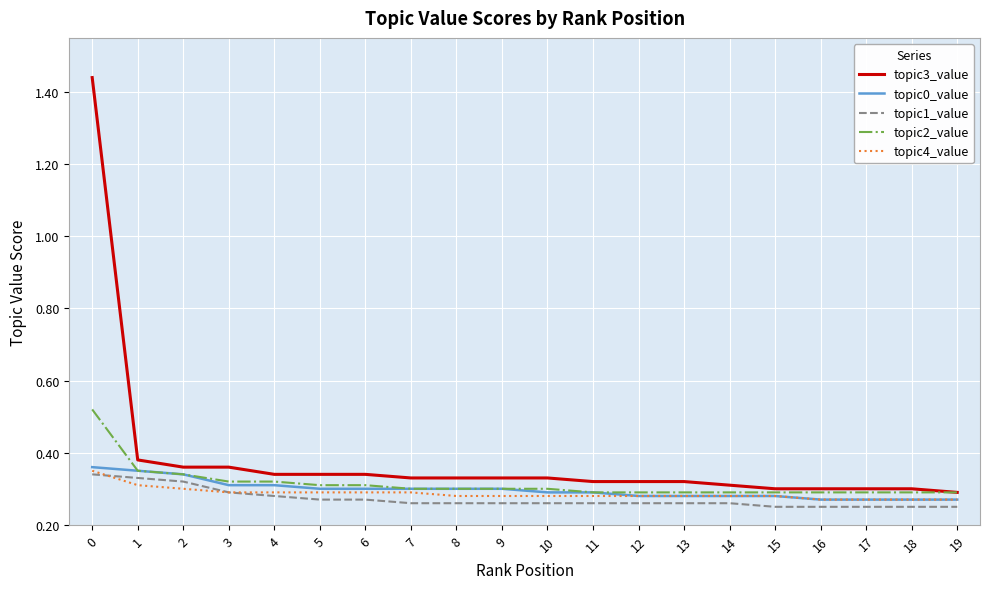

What is the spread (max minus min) of values at 2?

0.1